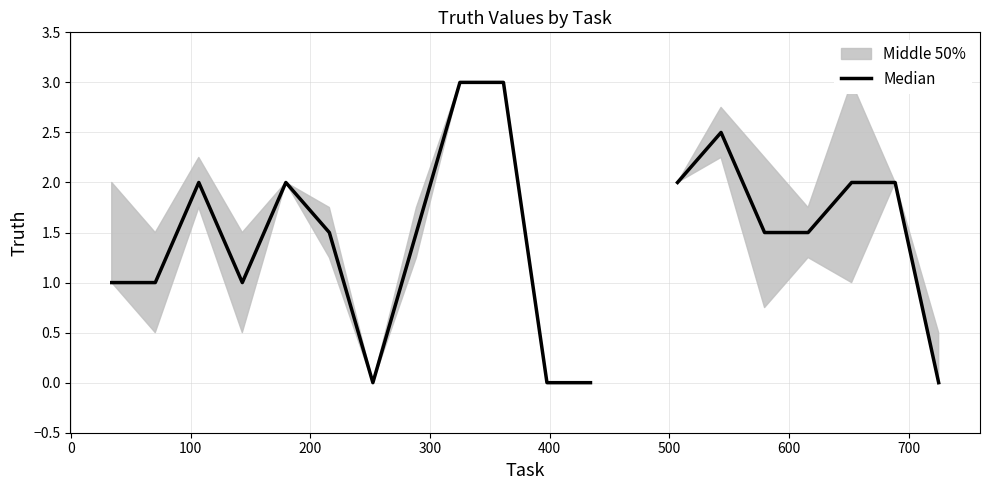

How many interior local valleys (lower than both neighbors) does the data have?

2